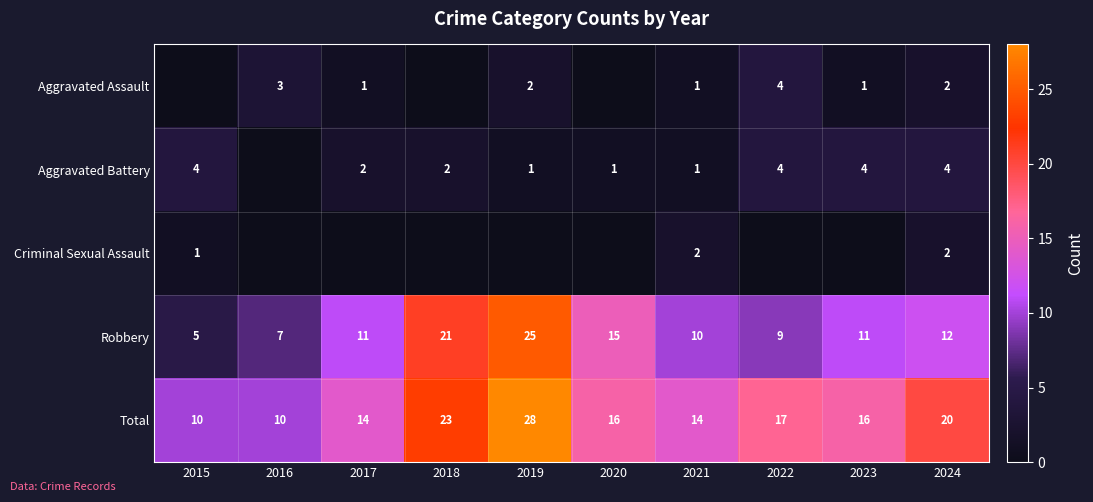

At which category is the sum across all series the highest?

2019